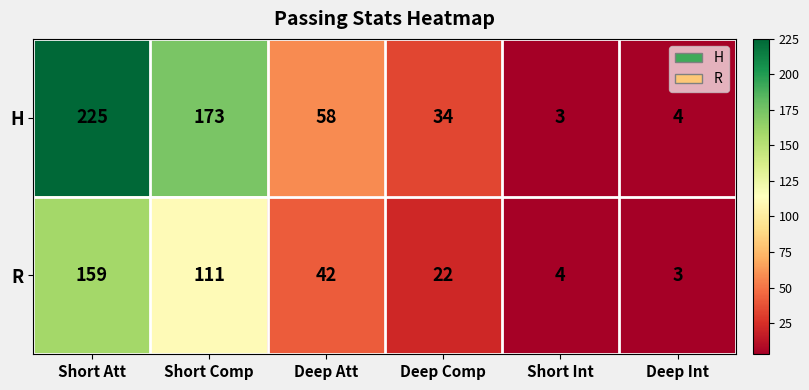

What is the total value across all series at Short Att?

384